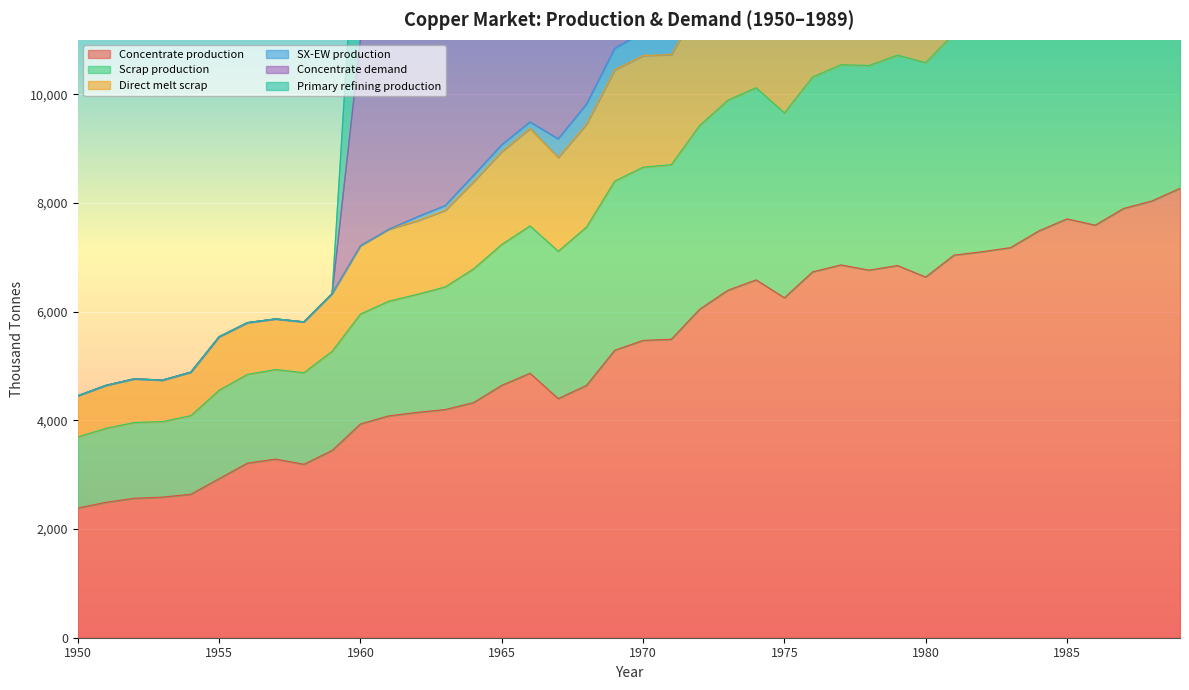

At 1962, list the series in order from smallest to largest.

Concentrate production, Direct melt scrap, Scrap production, Primary refining production, Concentrate demand